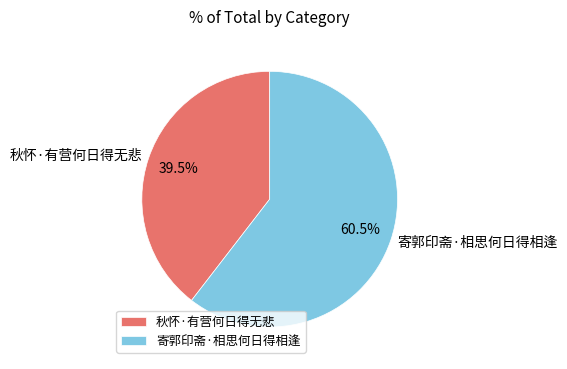

What is the majority slice?

寄郭印斋·相思何日得相逢